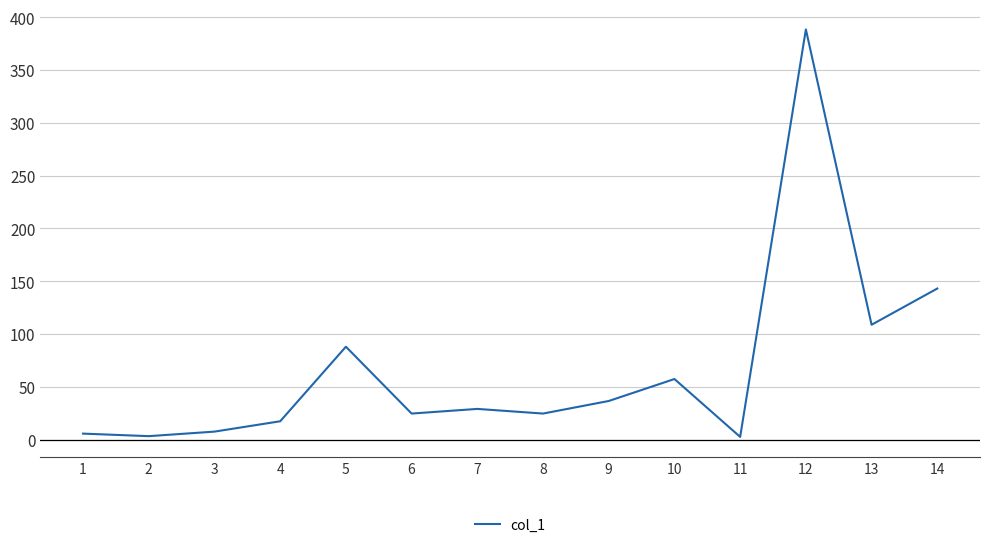

At which category does the data reach its first local peak?

5